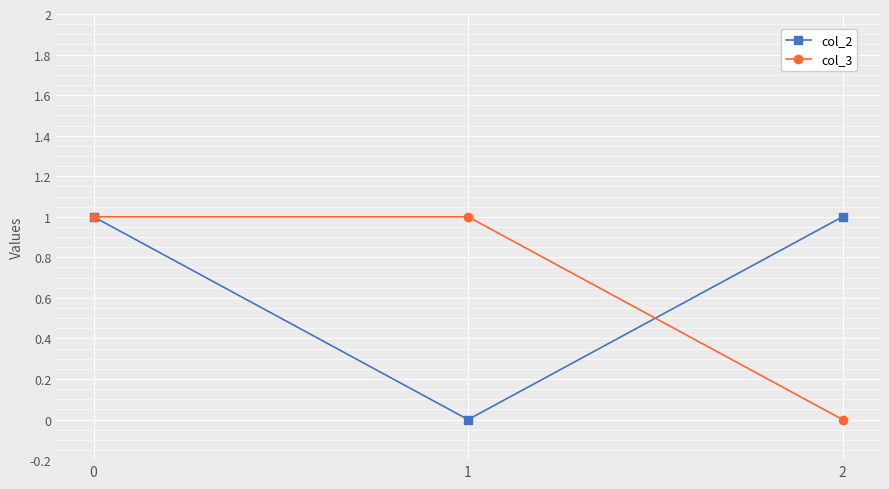

What is the maximum value for col_2?

1